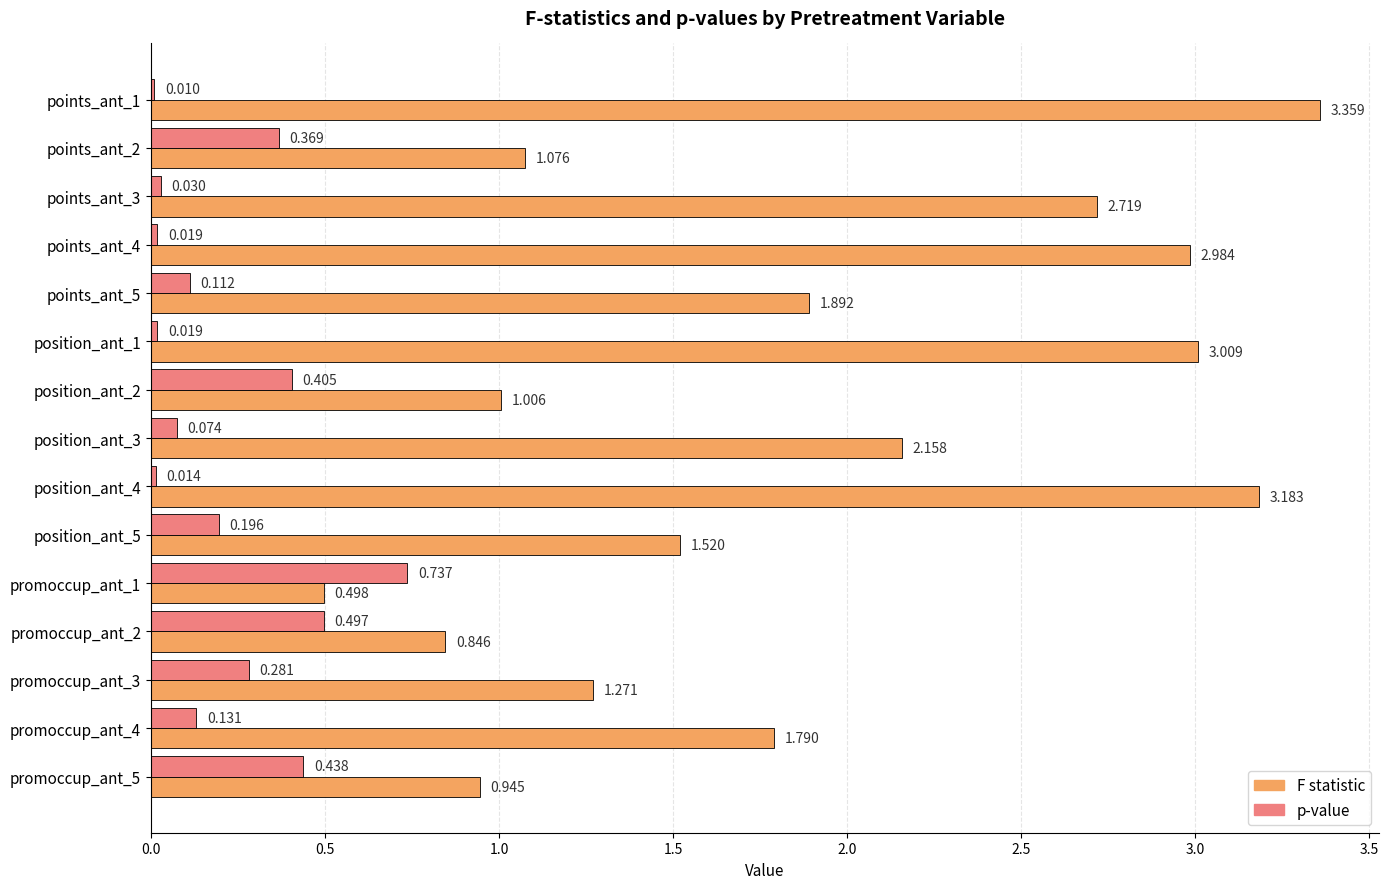

Count the number of categories in the chart.

15